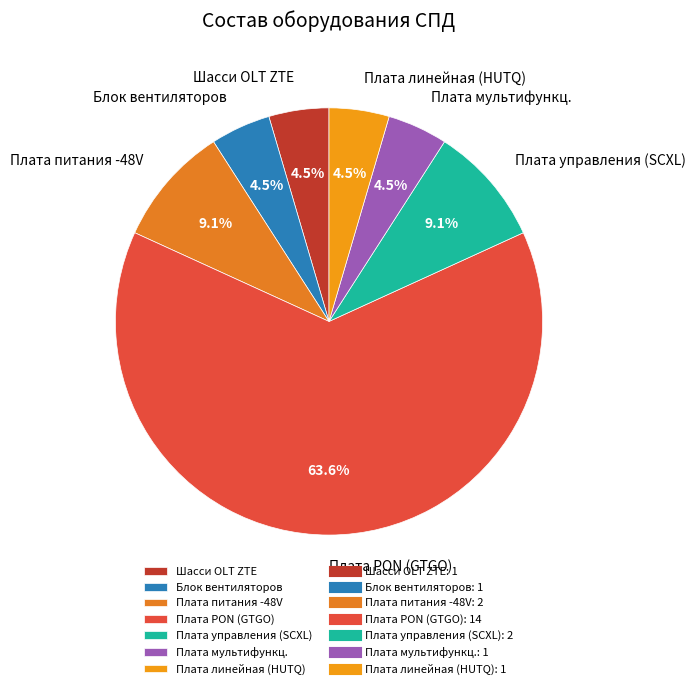

Which has a higher value, Шасси OLT ZTE or Плата PON (GTGO)?

Плата PON (GTGO)